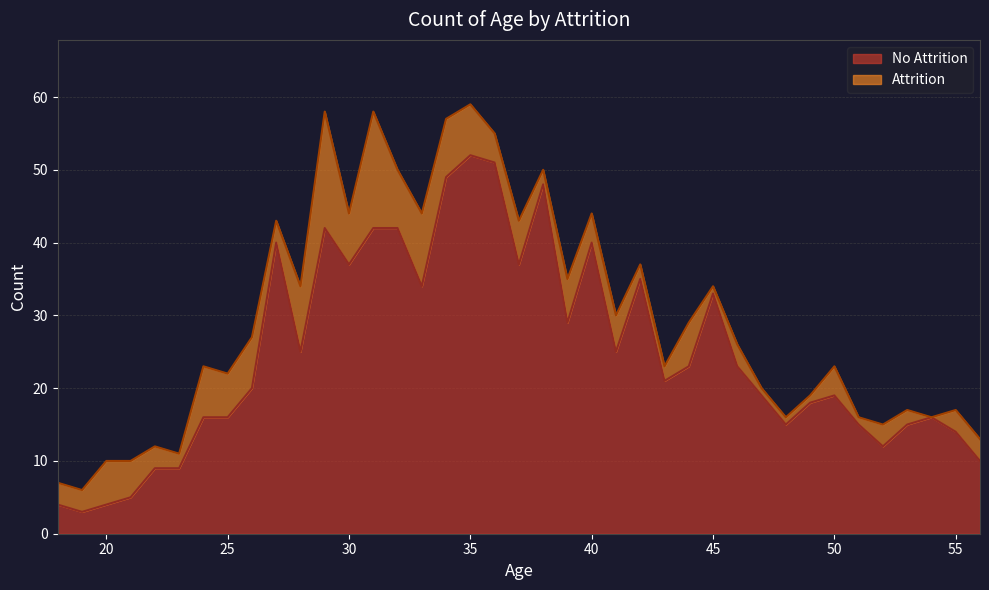

The chart shows a value of 15 at 53. True or false?

True